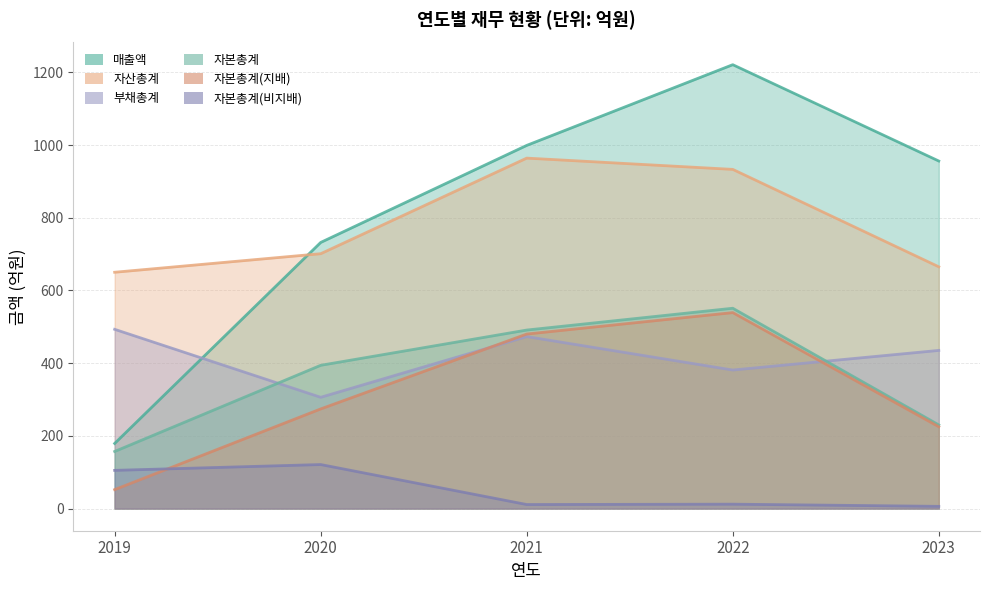

What is the value of the 부채총계 point at the 2nd from the left?

306